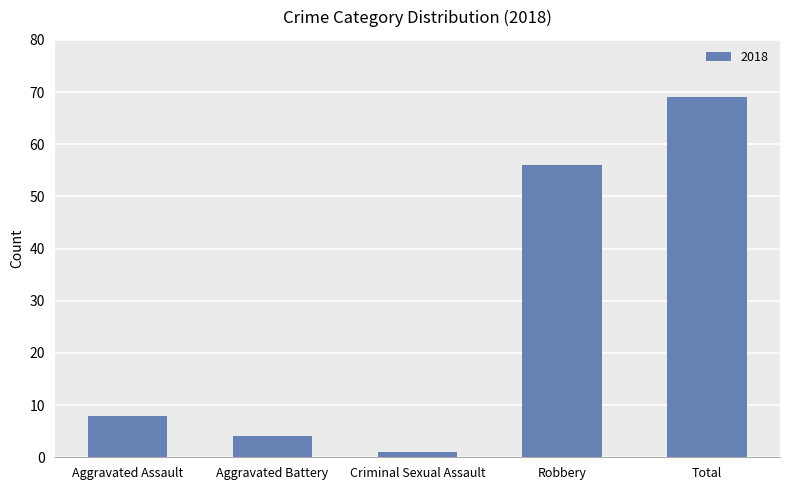

List the labels in order of value, smallest first.

Criminal Sexual Assault, Aggravated Battery, Aggravated Assault, Robbery, Total